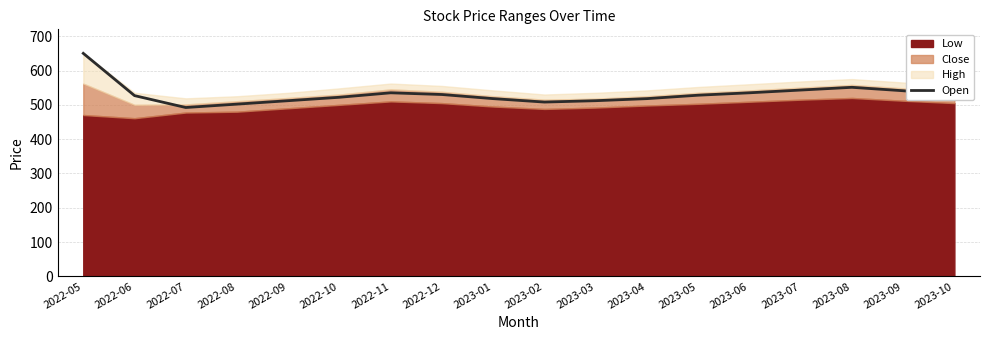

Reading right to left, what are all the values shown in this chart?

2023-10=528.0	2023-09=541.0	2023-08=551.0	2023-07=543.0	2023-06=535.0	2023-05=528.0	2023-04=518.0	2023-03=512.0	2023-02=508.0	2023-01=518.0	2022-12=530.0	2022-11=535.0	2022-10=522.0	2022-09=512.0	2022-08=502.0	2022-07=492.1	2022-06=526.8	2022-05=650.0